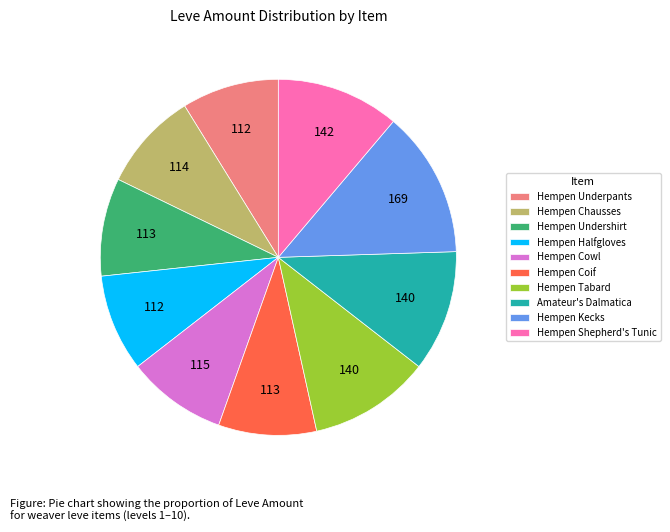

True or false: Hempen Halfgloves accounts for 1% of the total.

False